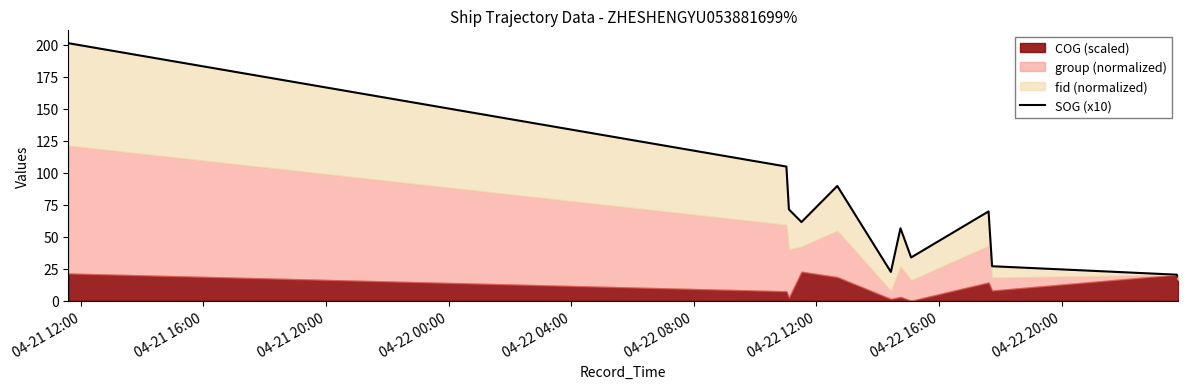

What is the smallest value displayed?

18.9